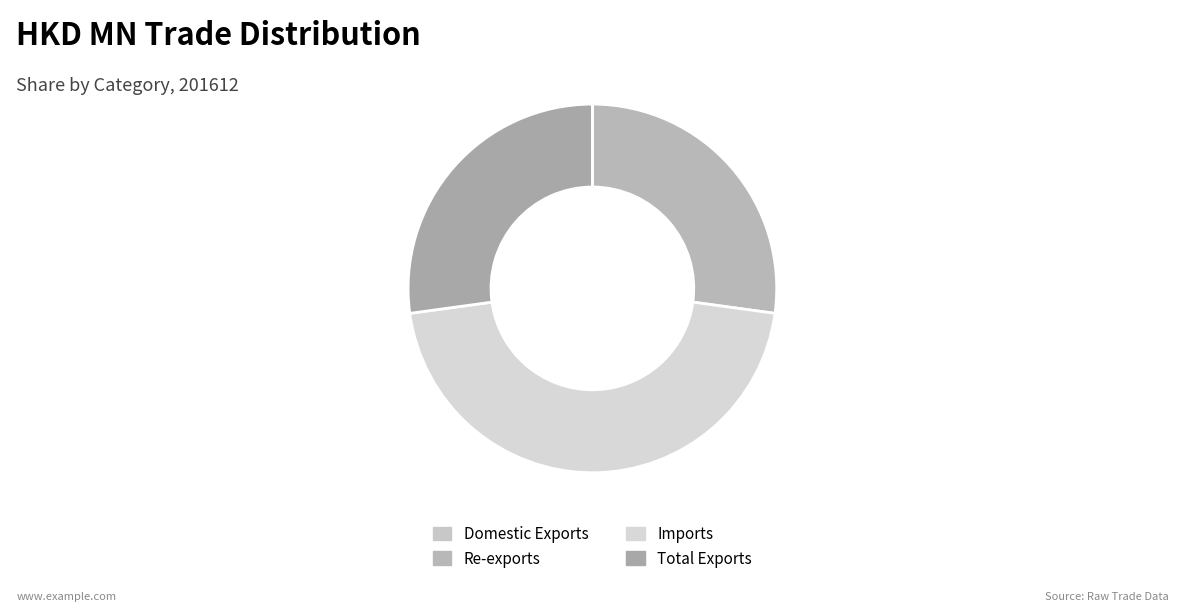

To the nearest percent, what percentage of the pie is Imports?

46%